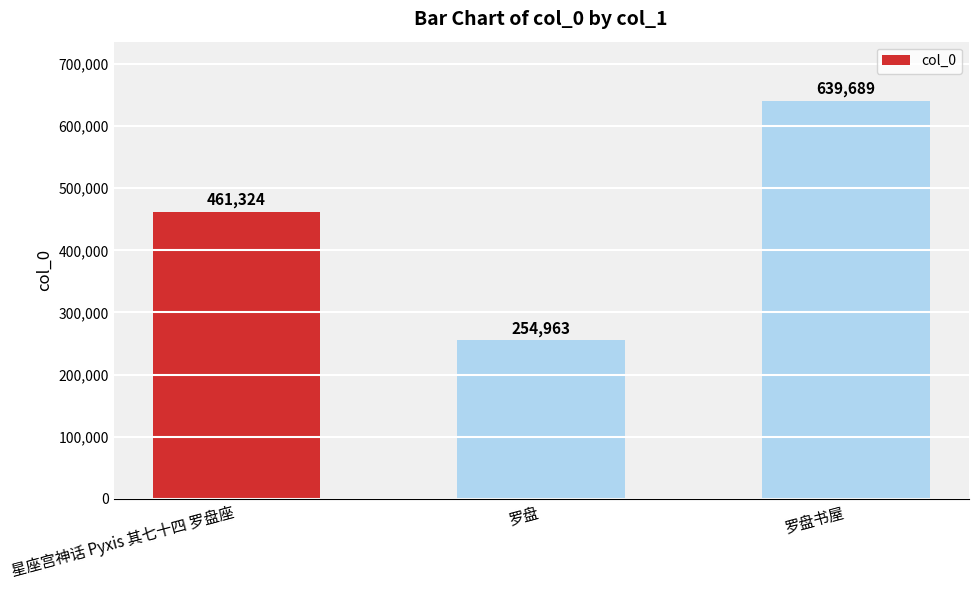

What is the greatest value displayed?

639689